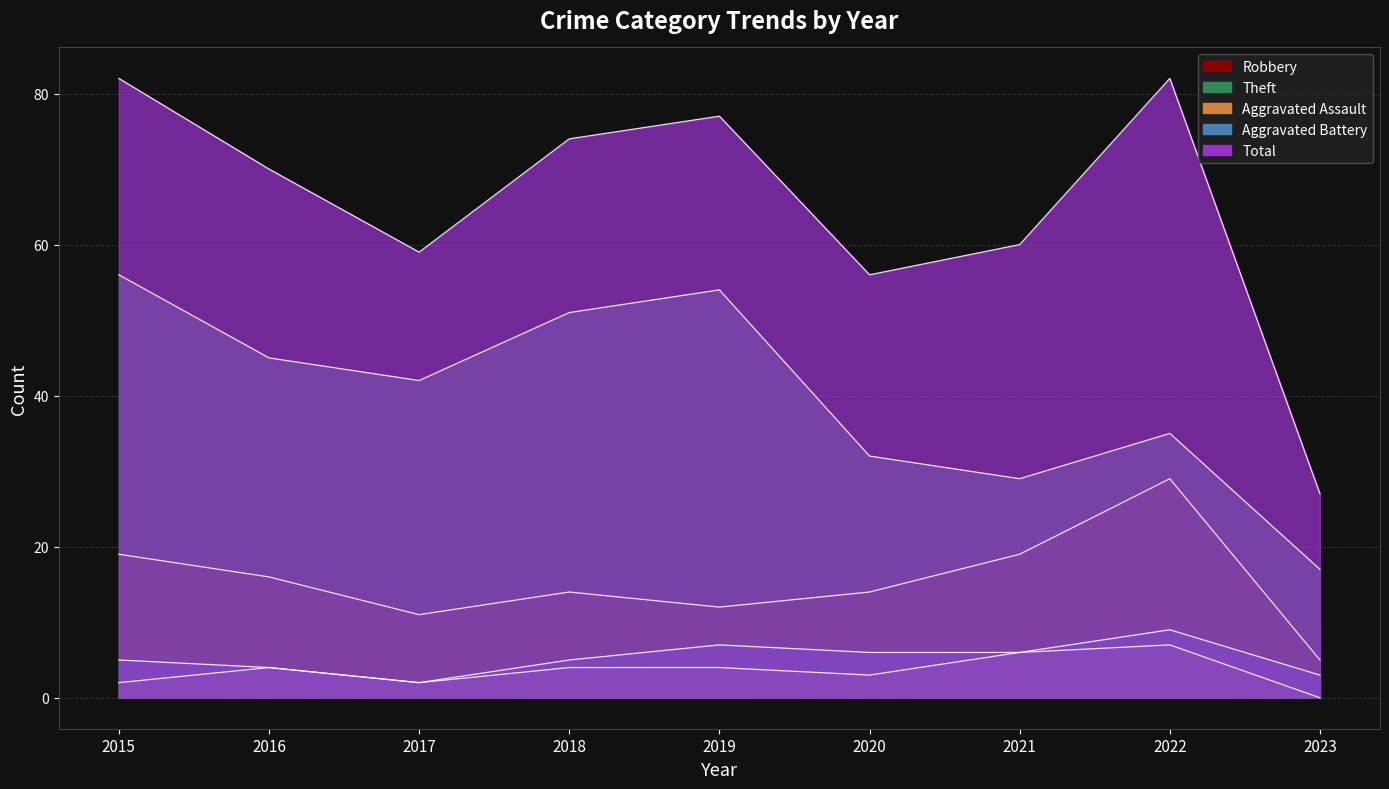

True or false: Theft and Aggravated Assault intersect in this chart.

False